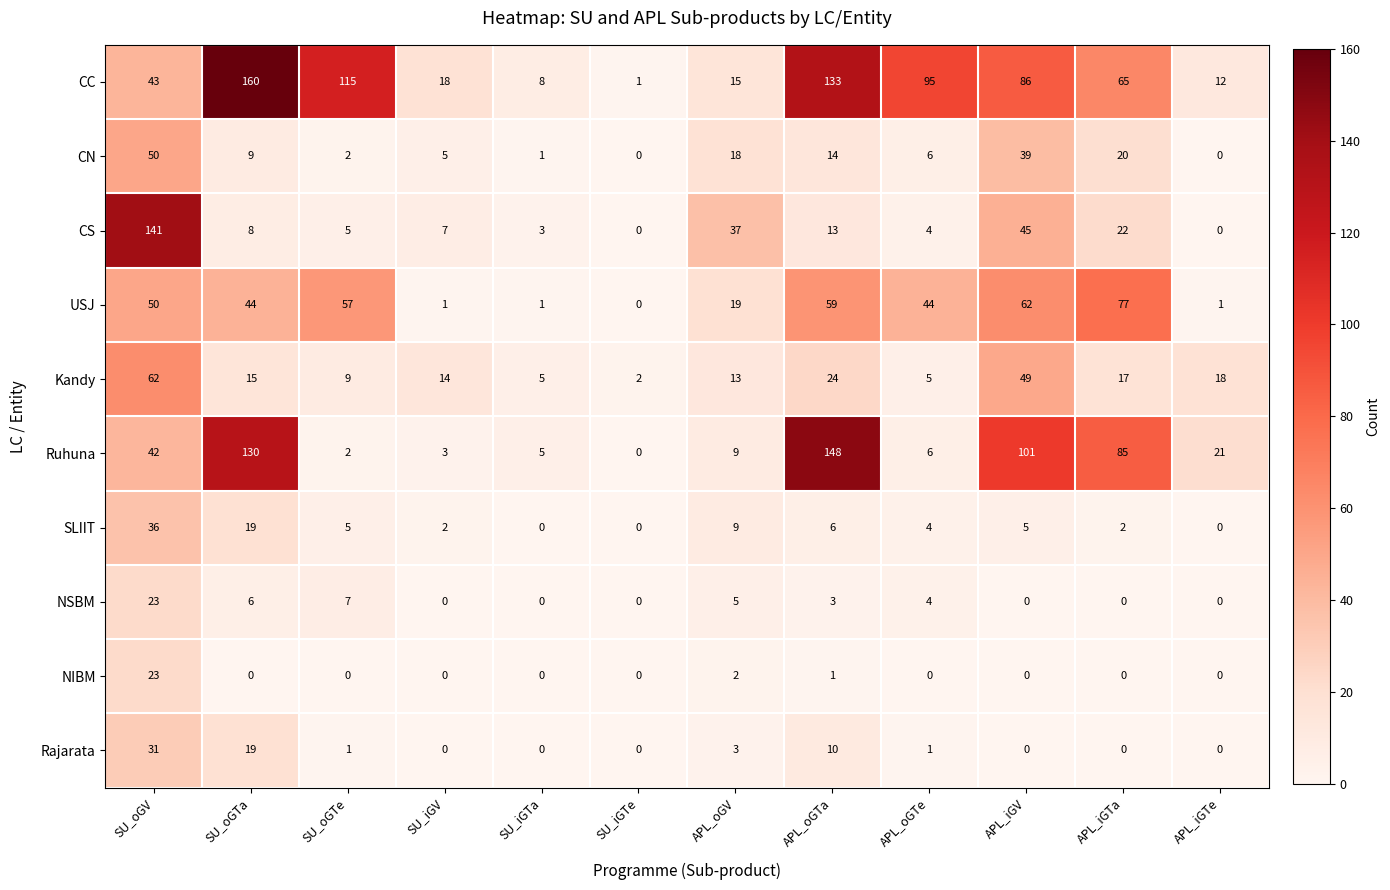

What is the sum of all Ruhuna values?

552